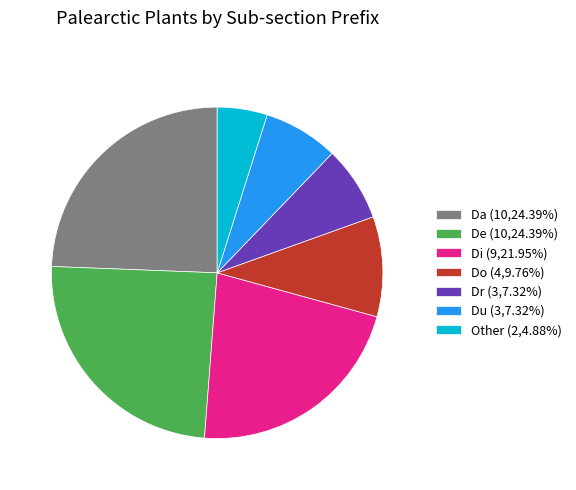

Do Dr (3,7.32%) and Da (10,24.39%) together represent more than half of the pie?

No